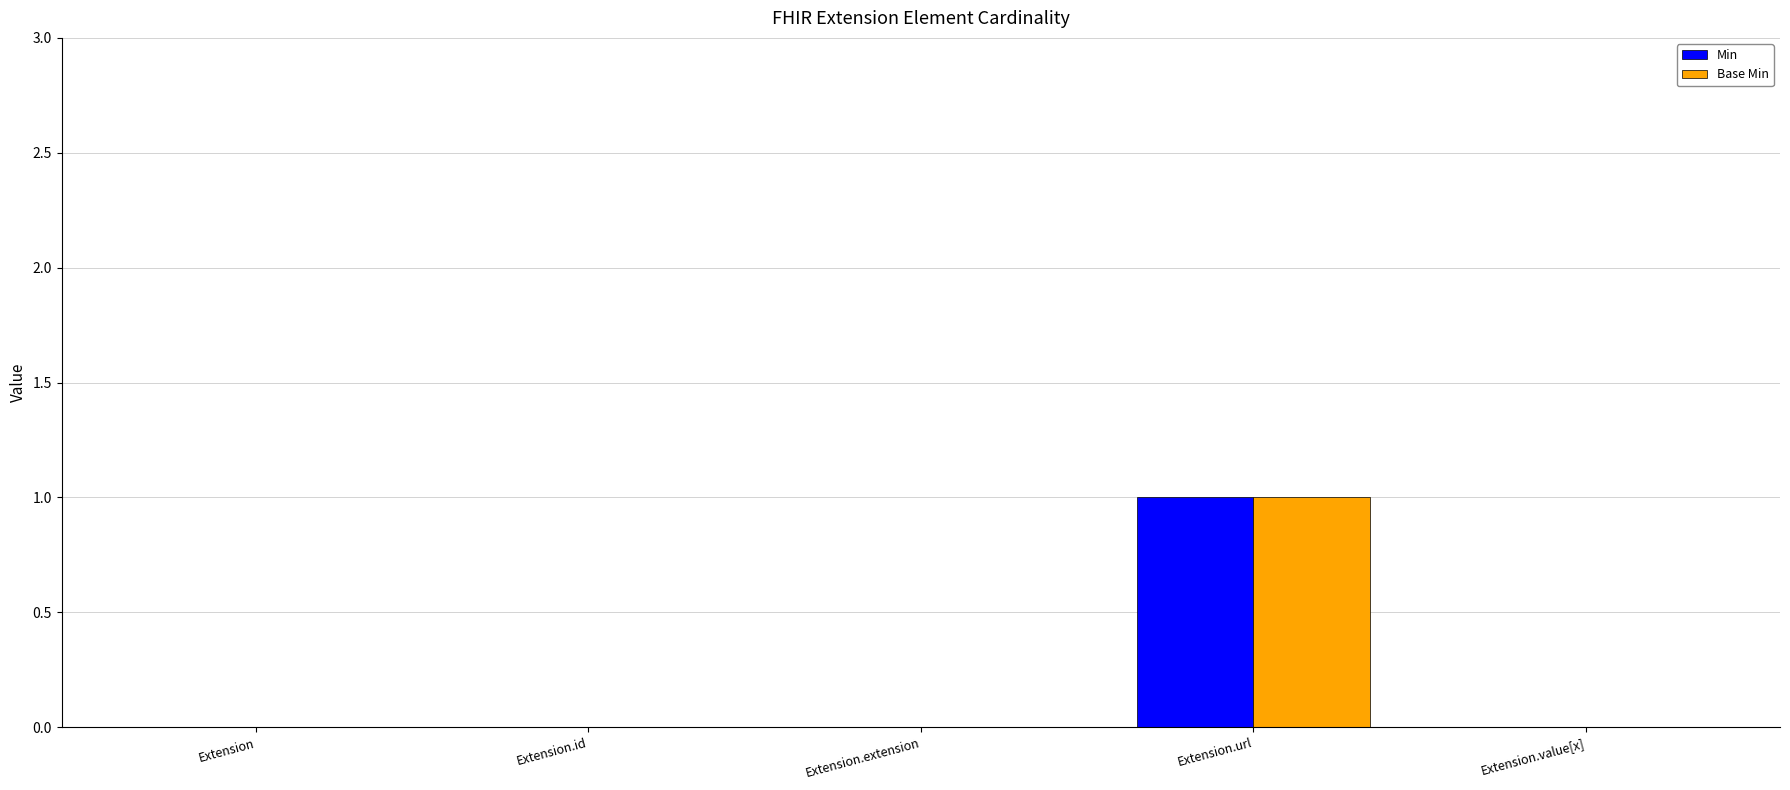

True or false: Min has a value of -1 at Extension.extension.

False